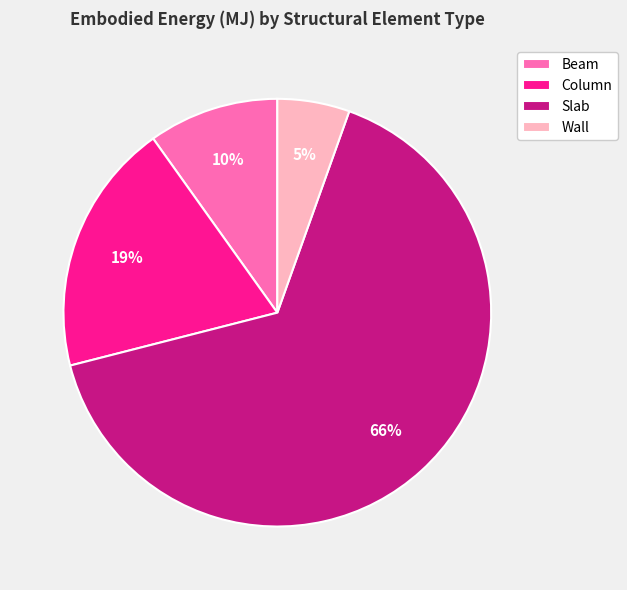

Is the sum of Slab and Wall greater than half?

Yes